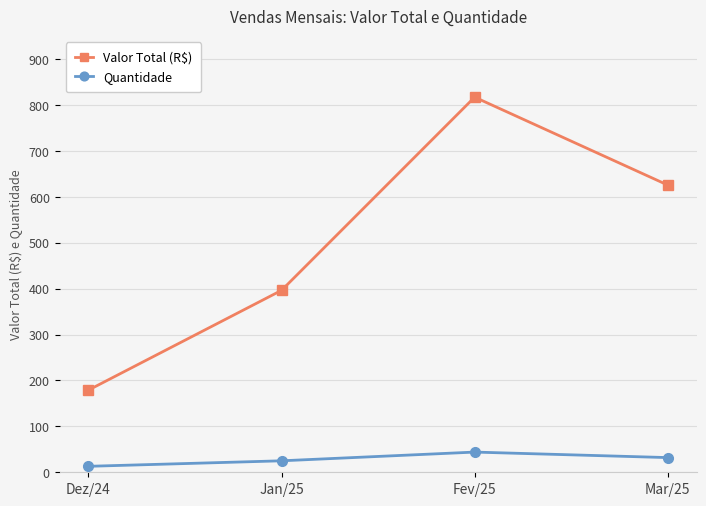

What is the value of the Quantidade point at the 3rd from the left?

44.0